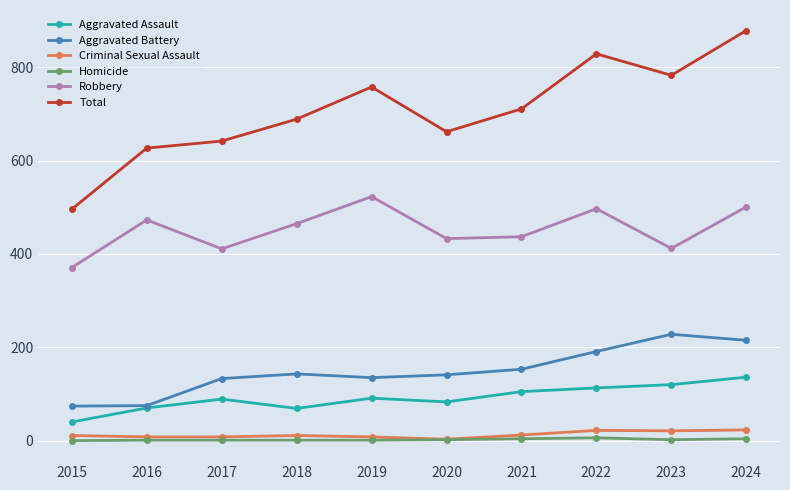

Is it true that Criminal Sexual Assault equals 8 at 2017?

True